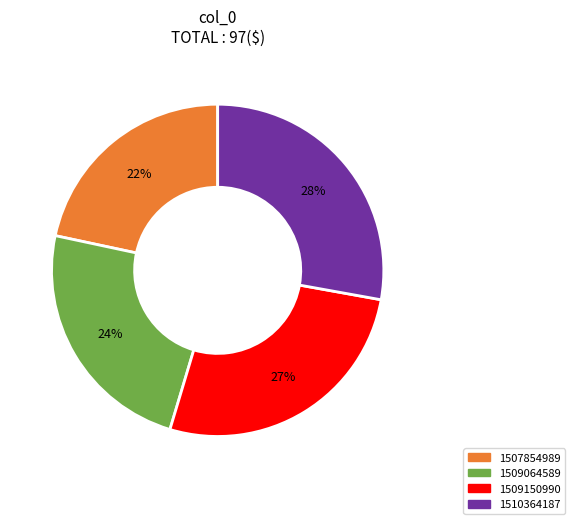

To the nearest percent, what is the difference between the largest and smallest slice percentages?

6%